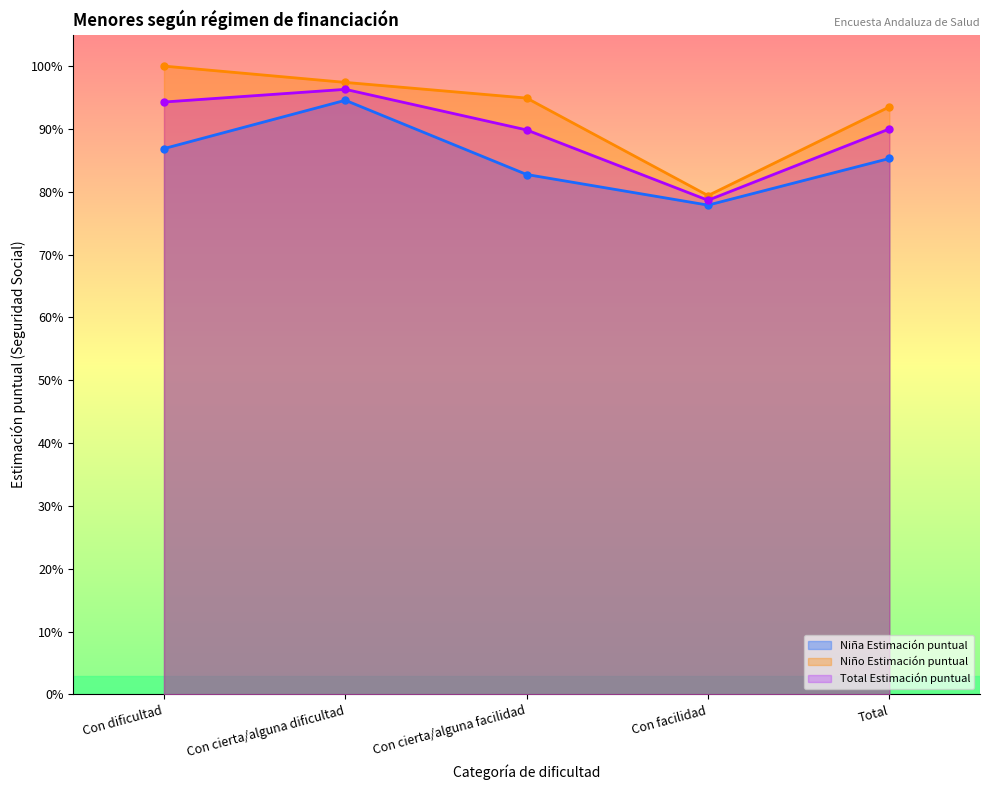

What is the sum of all Total Estimación puntual values?

4.5